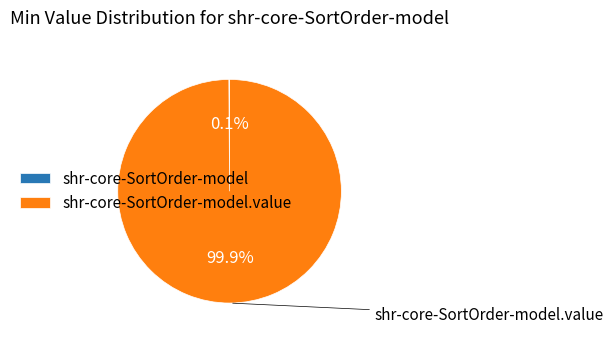

Is it true that shr-core-SortOrder-model is 10% of the pie?

False